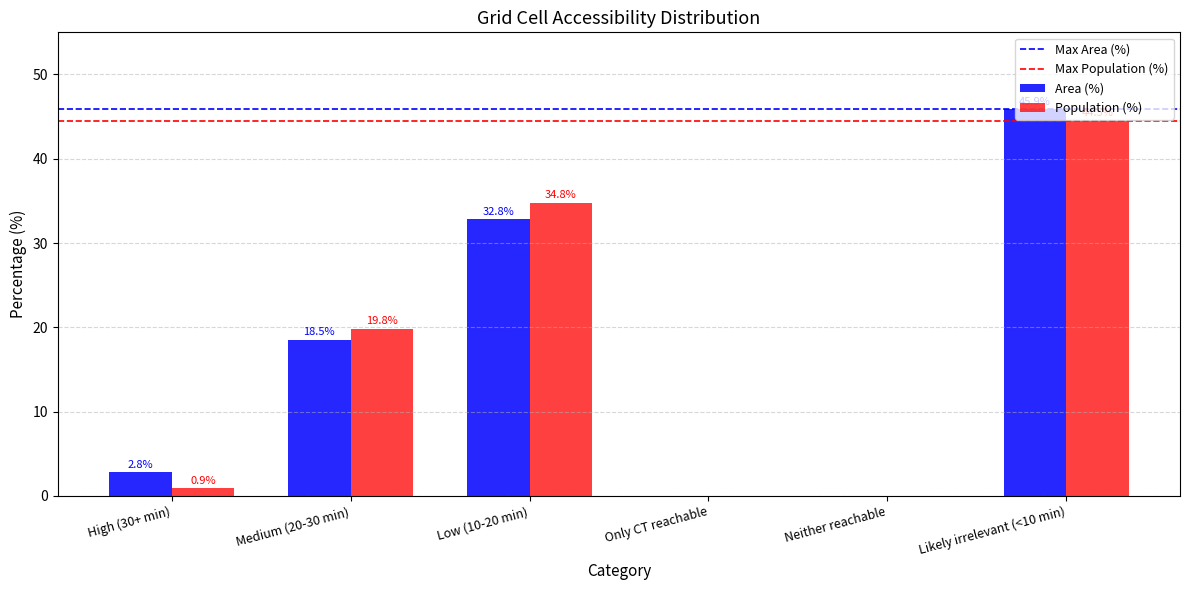

Between High (30+ min) and Only CT reachable, which series saw the biggest shift?

Area (%)